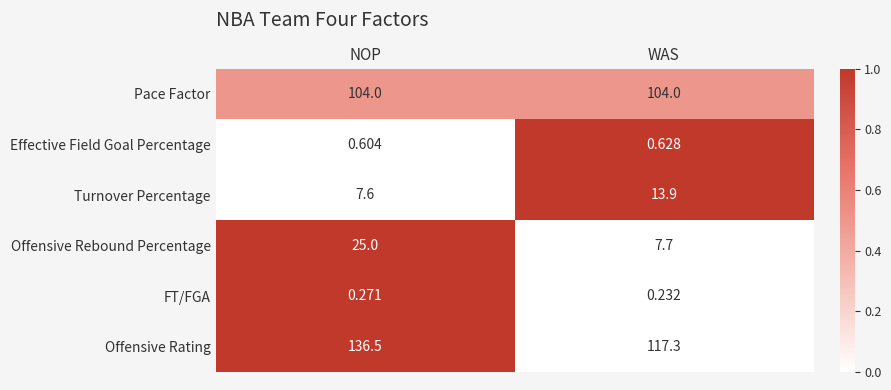

At which label is Offensive Rating closest to 126?

WAS